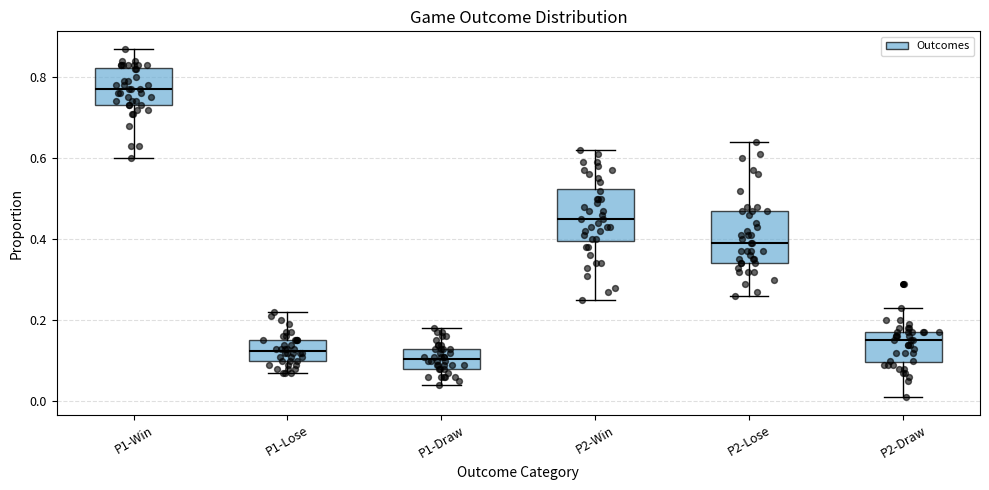

Where does the median line of the box for P1-Lose sit on the y-axis? The values are not printed on the chart, so give them approximately, as read against the axis.

0.12